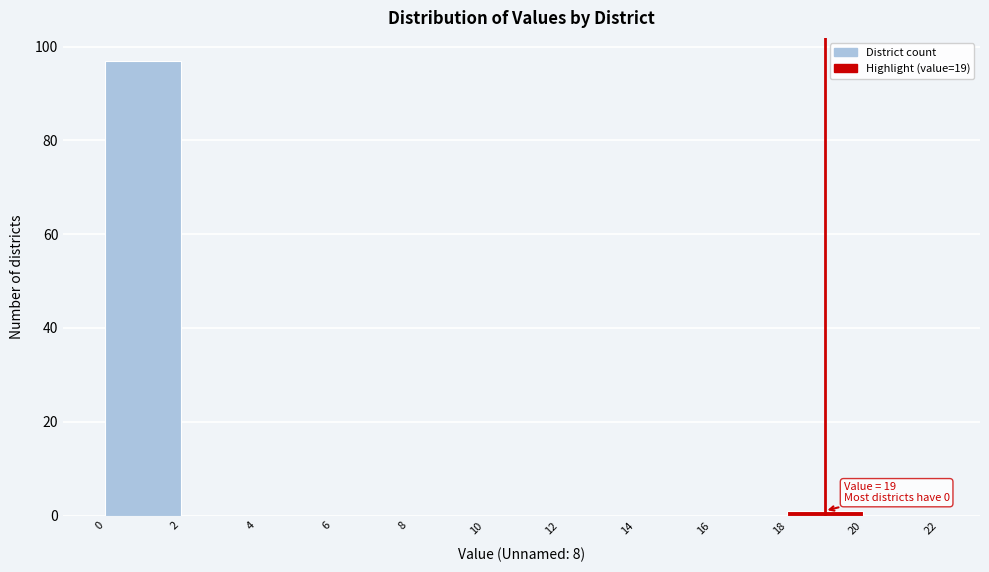

Over which range of the x-axis is the bar tallest?

0 to 2